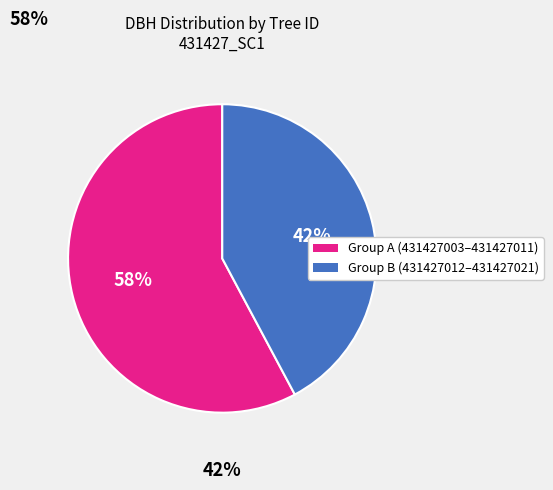

To the nearest percent, what is the average slice percentage?

50%